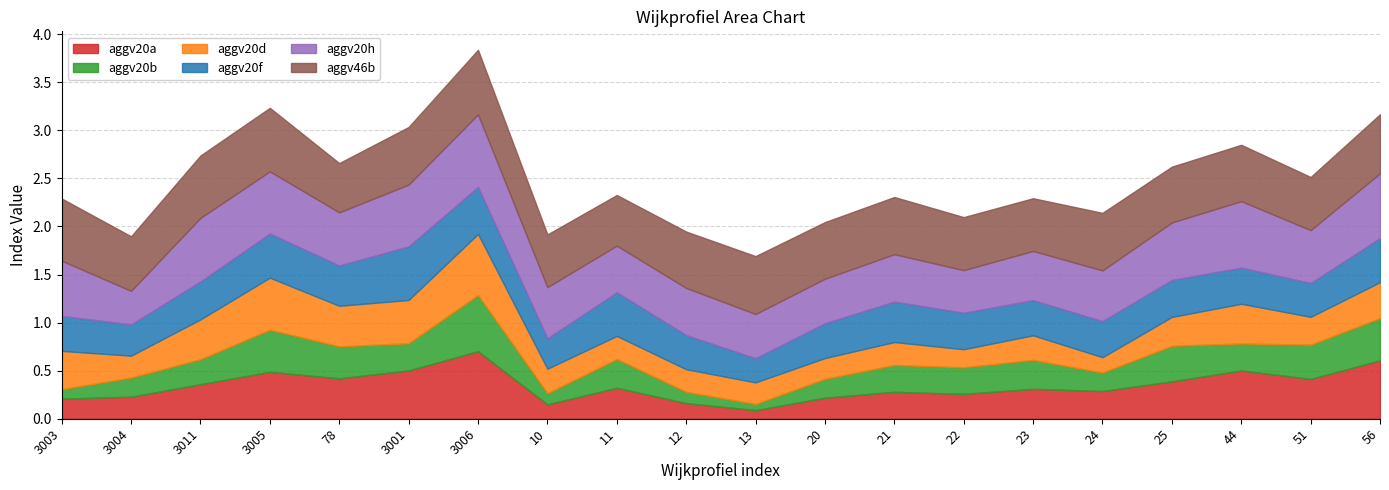

Between 3004 and 13, which series saw the biggest shift?

aggv20a